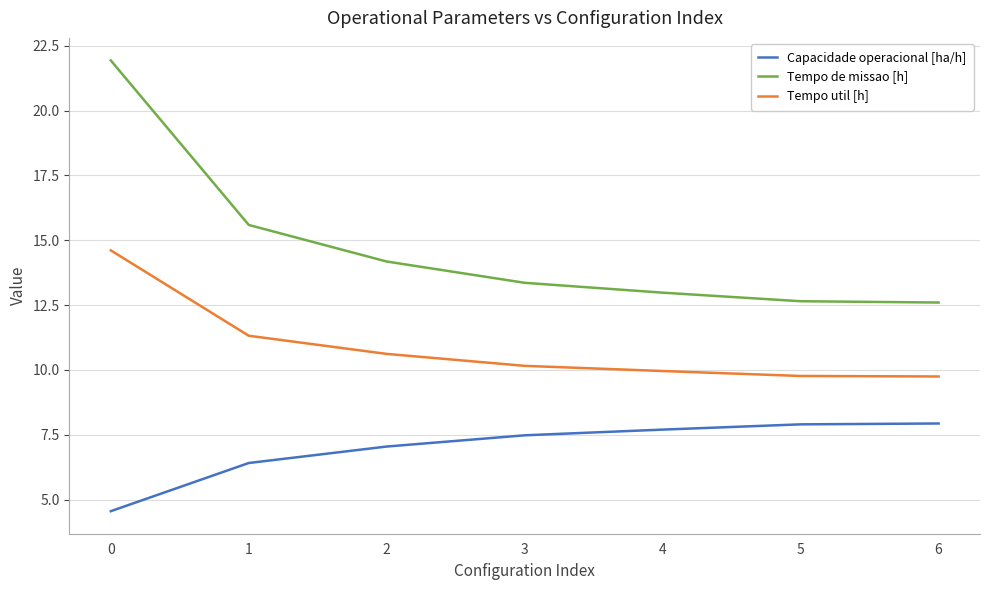

What is the difference between the highest and lowest values at 3?

5.9